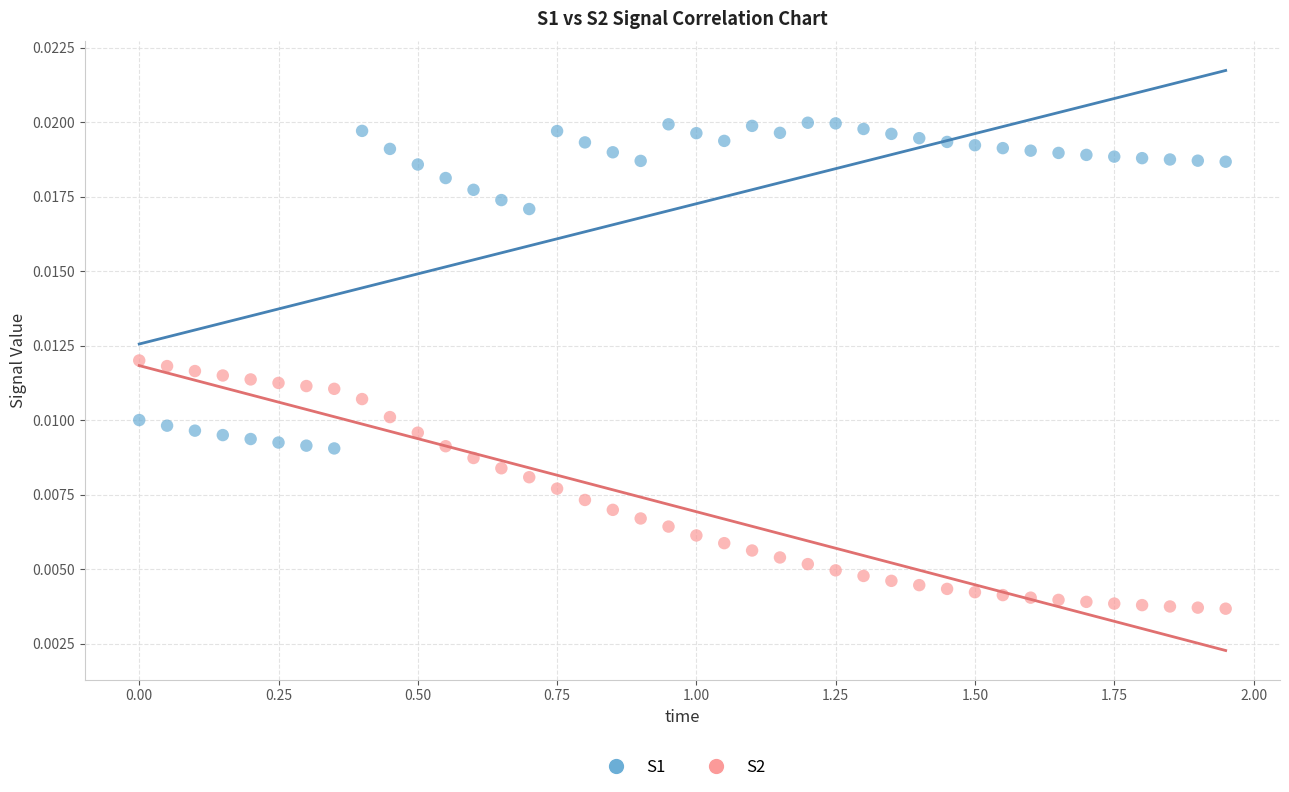

Which series reaches the maximum Y coordinate?

S1